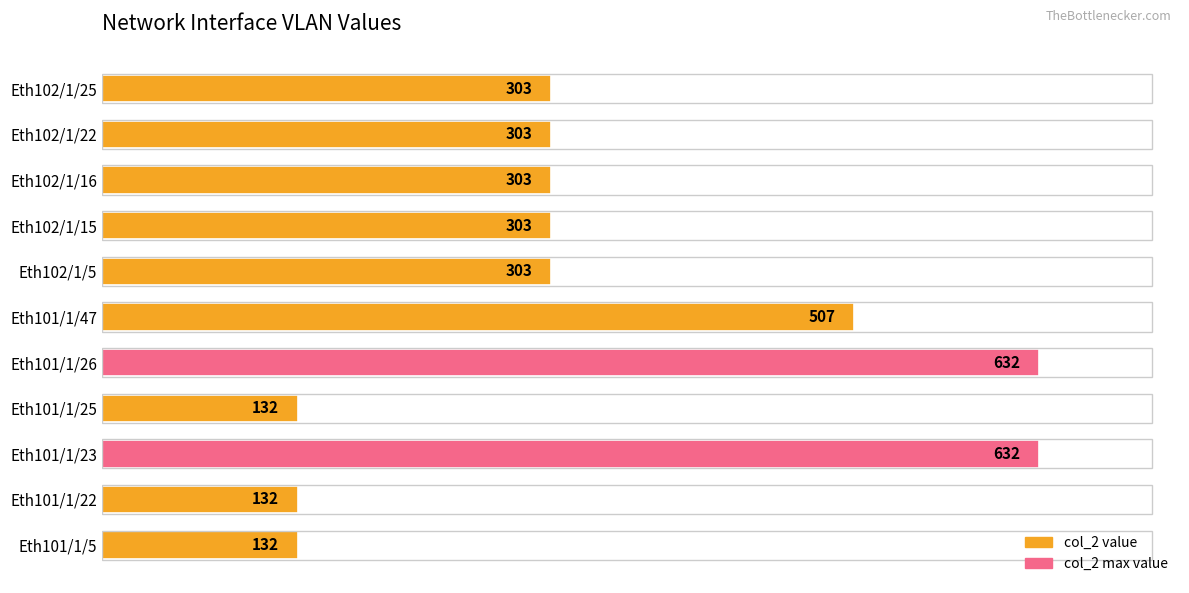

Between Eth101/1/26 and Eth102/1/15, which is larger?

Eth101/1/26